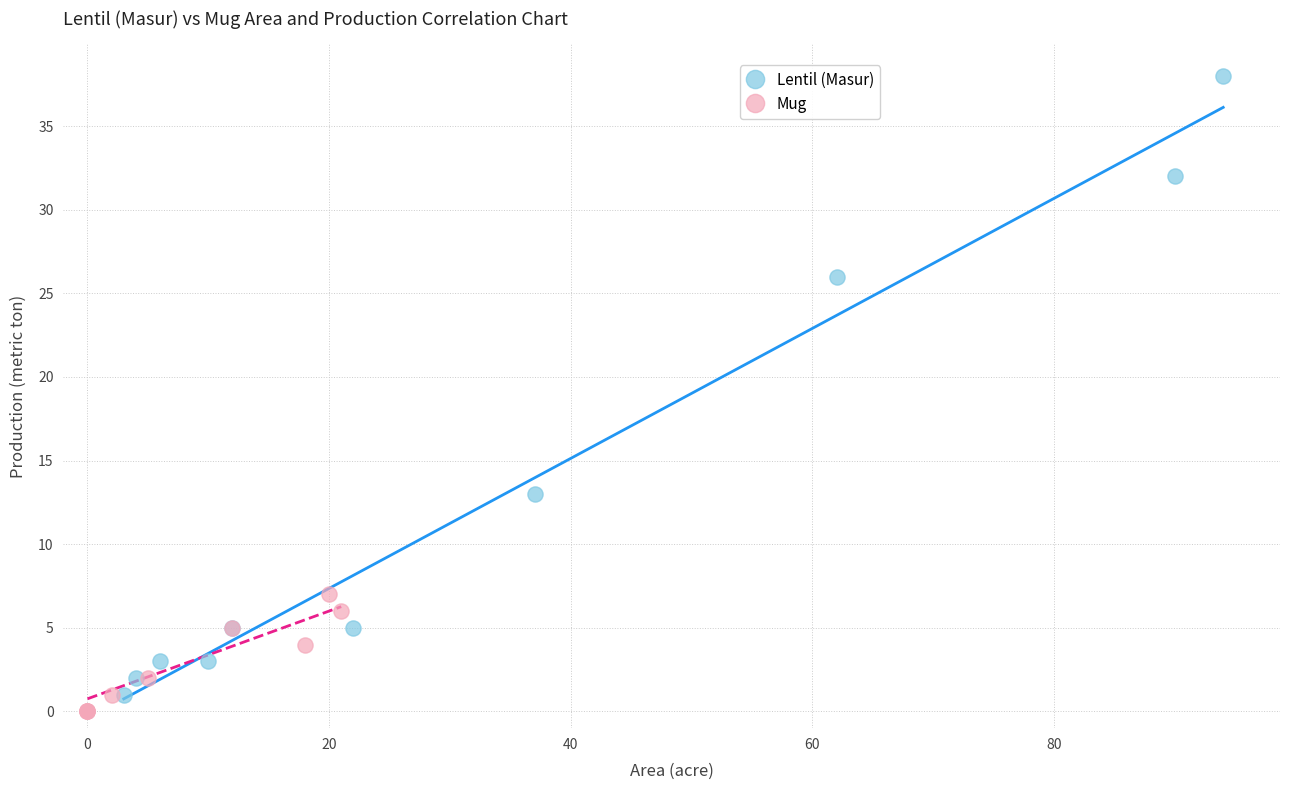

Which series contains the lowest Y value?

Mug